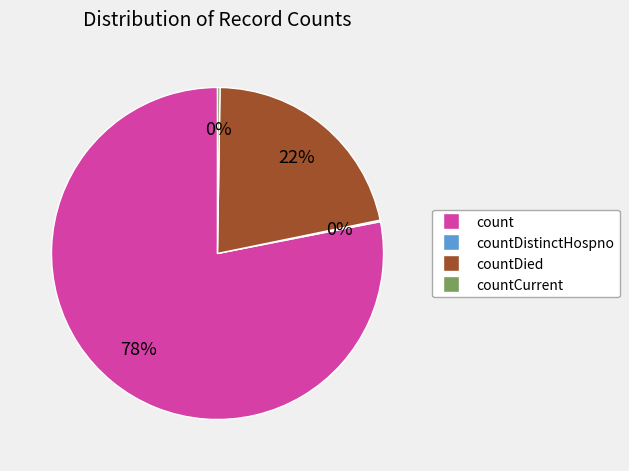

To the nearest percent, what is the difference between the largest and smallest slice percentages?

78%